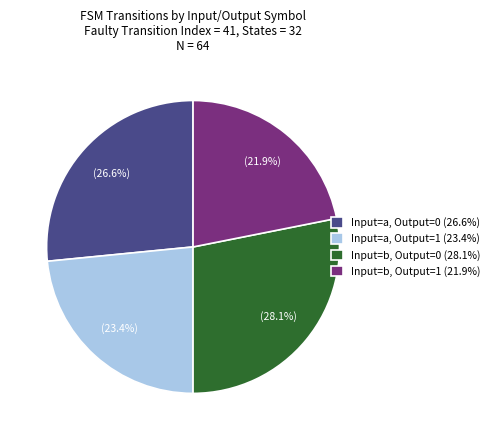

Does Input=b, Output=1 account for over 50% of the chart?

No